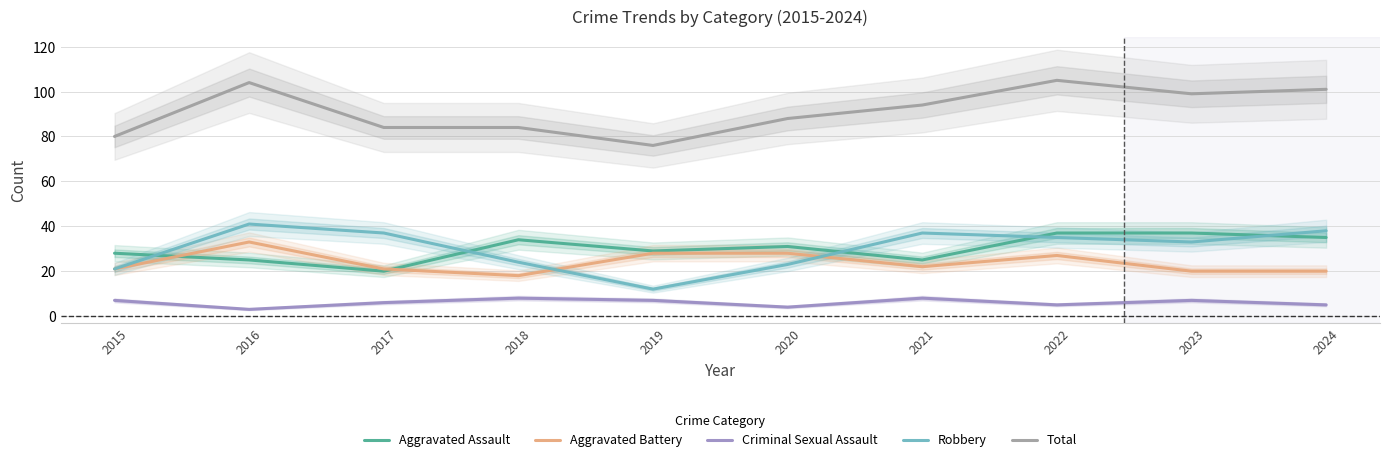

Rank the series by their maximum value, from highest to lowest.

Total, Robbery, Aggravated Assault, Aggravated Battery, Criminal Sexual Assault